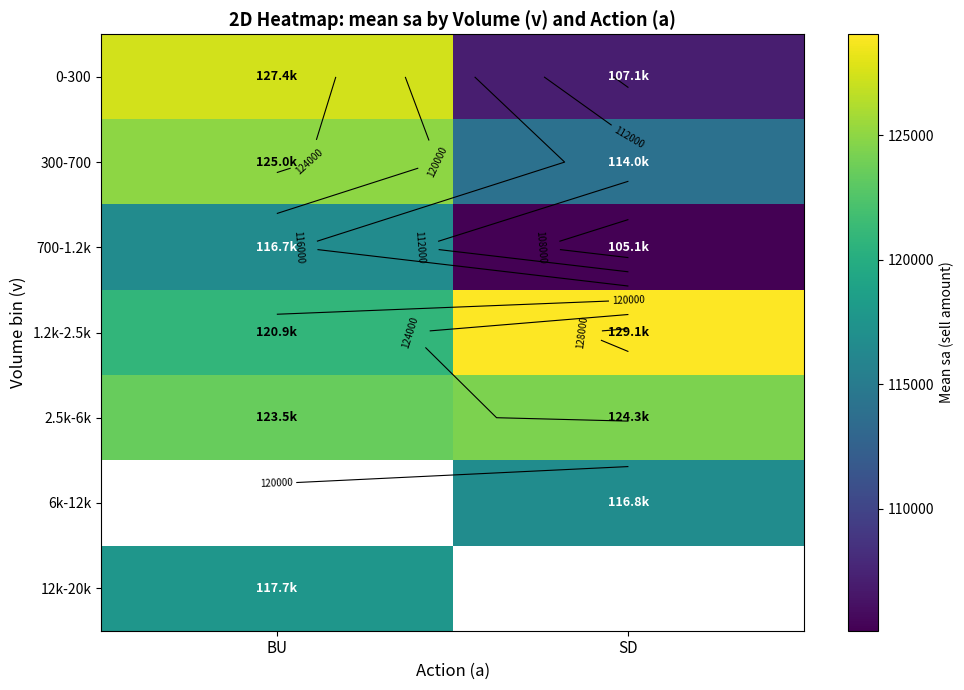

Rank the categories by 0-300 value from lowest to highest.

SD, BU